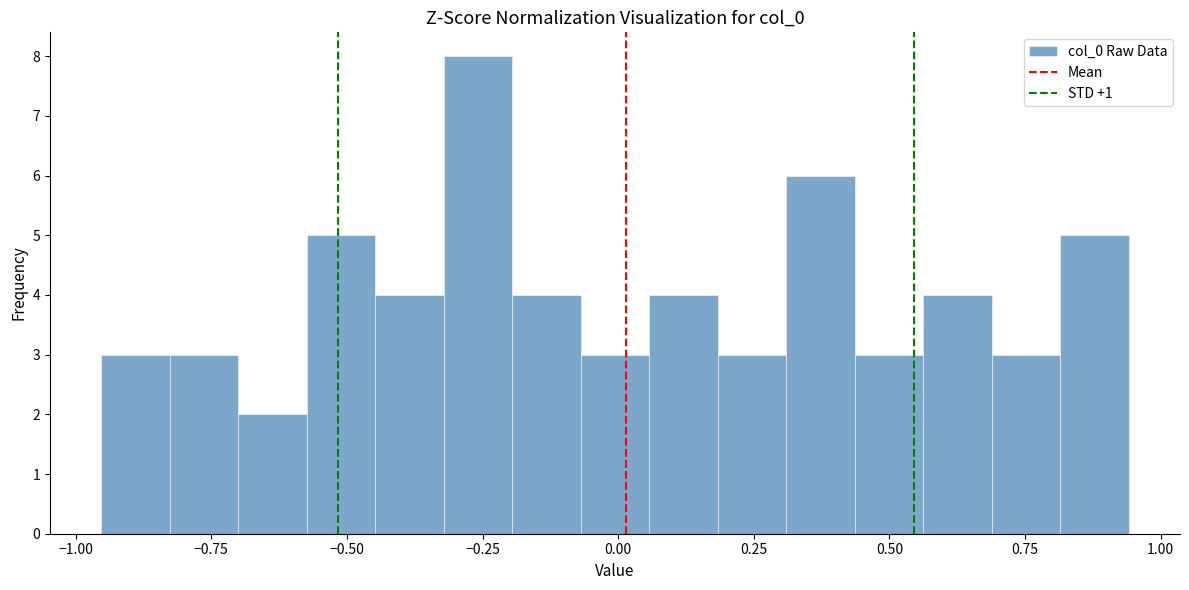

Around what value on the x-axis is the tallest bar? Give the approximate position of its centre, as read against the axis.

-0.25